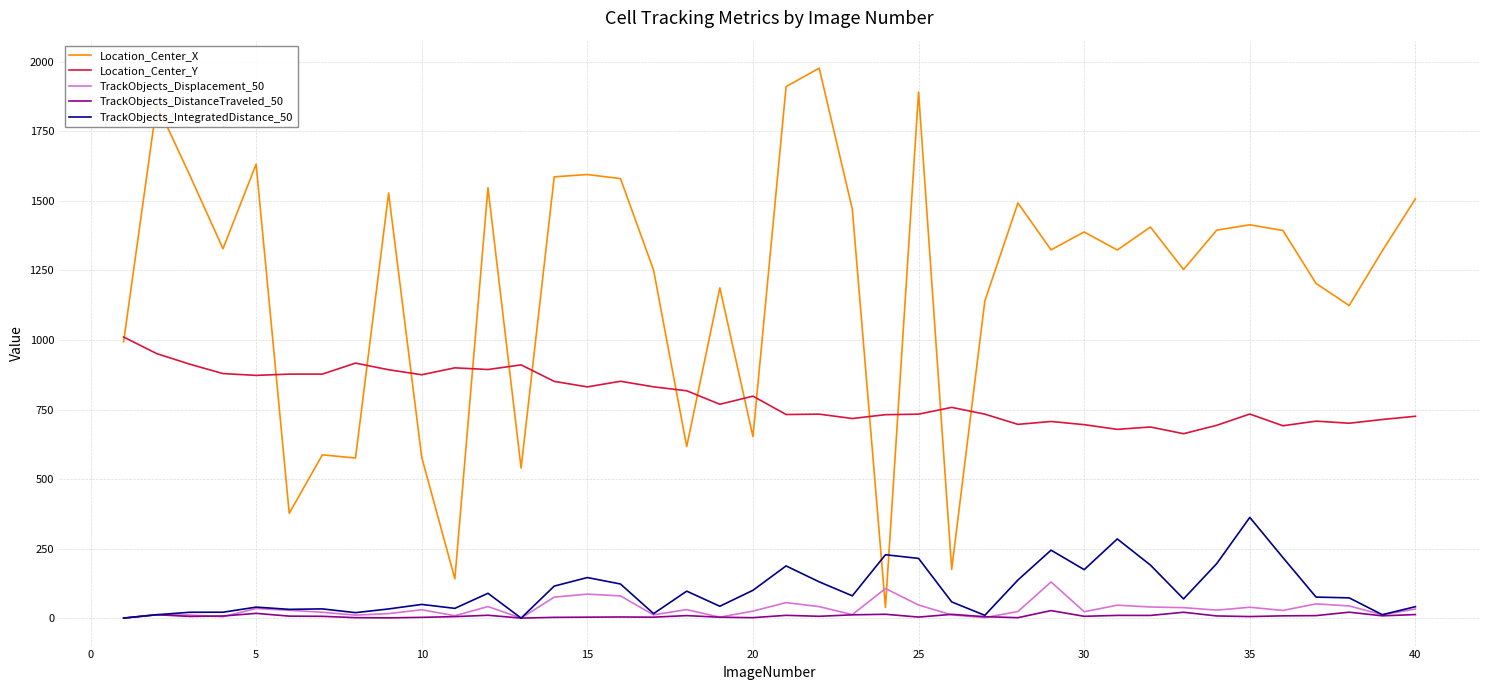

True or false: Location_Center_X and TrackObjects_DistanceTraveled_50 cross at least once.

False